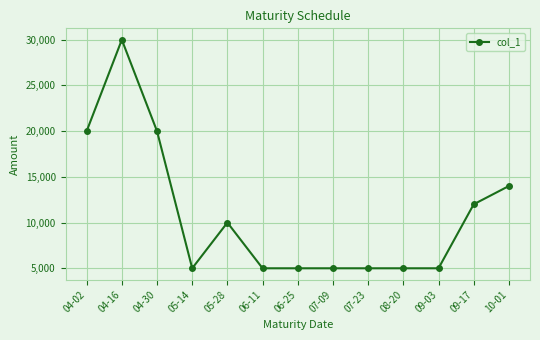

What is the change in value from 06-11 to 09-17?

+7000